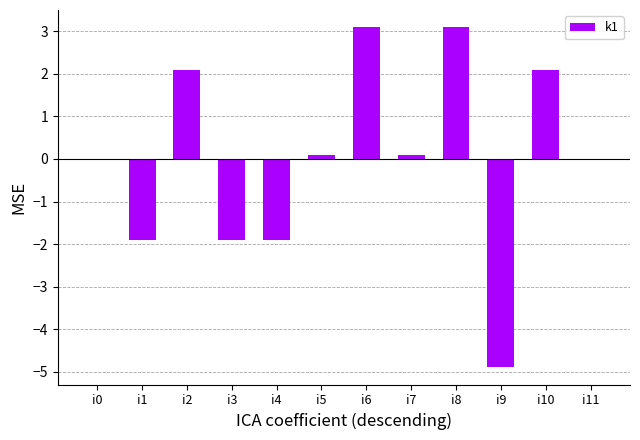

Which has a higher value, i10 or i9?

i10